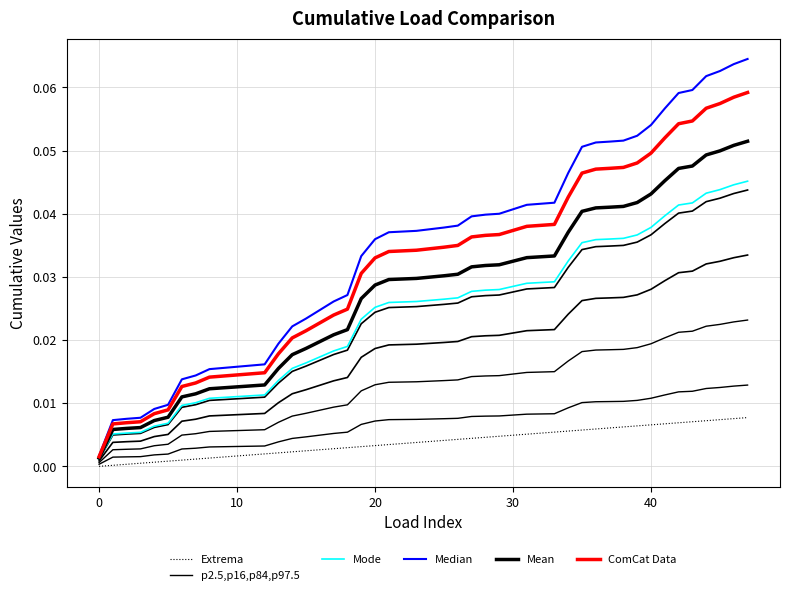

True or false: p2.5,p16,p84,p97.5 and Median intersect in this chart.

False